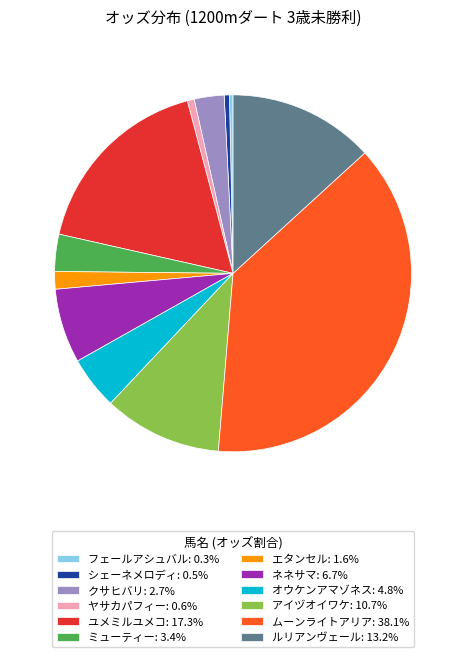

What is the ratio of the value at ネネサマ: 6.7% to the value at クサヒバリ: 2.7%?

2.5